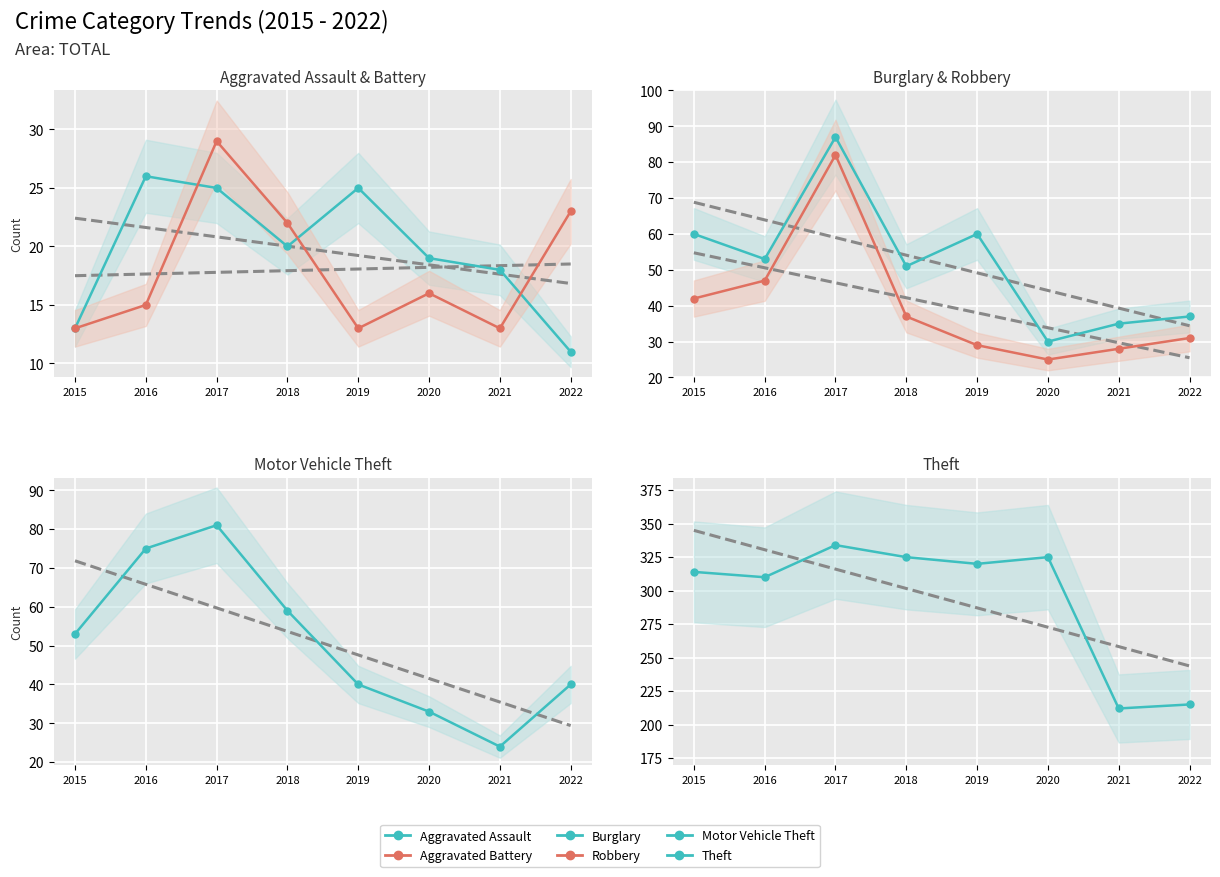

What value does the Theft series have at 2022, to the nearest 5?

215